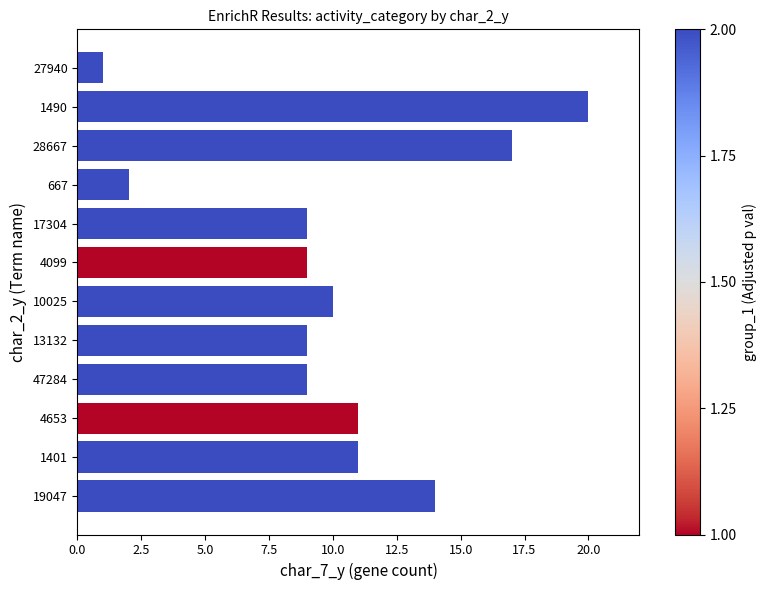

What is the change in value from 4099 to 19047?

+5